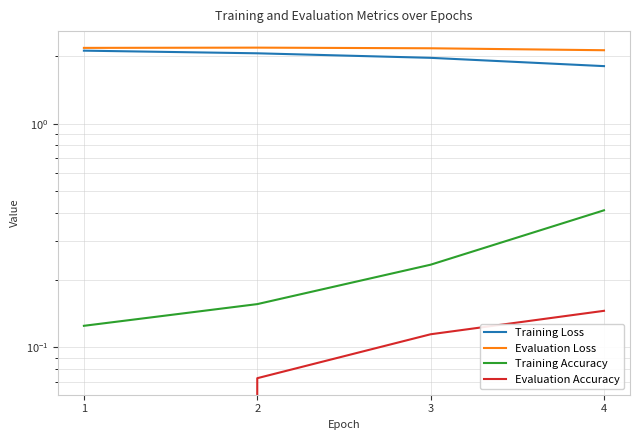

Which series has the largest total across all categories?

Evaluation Loss